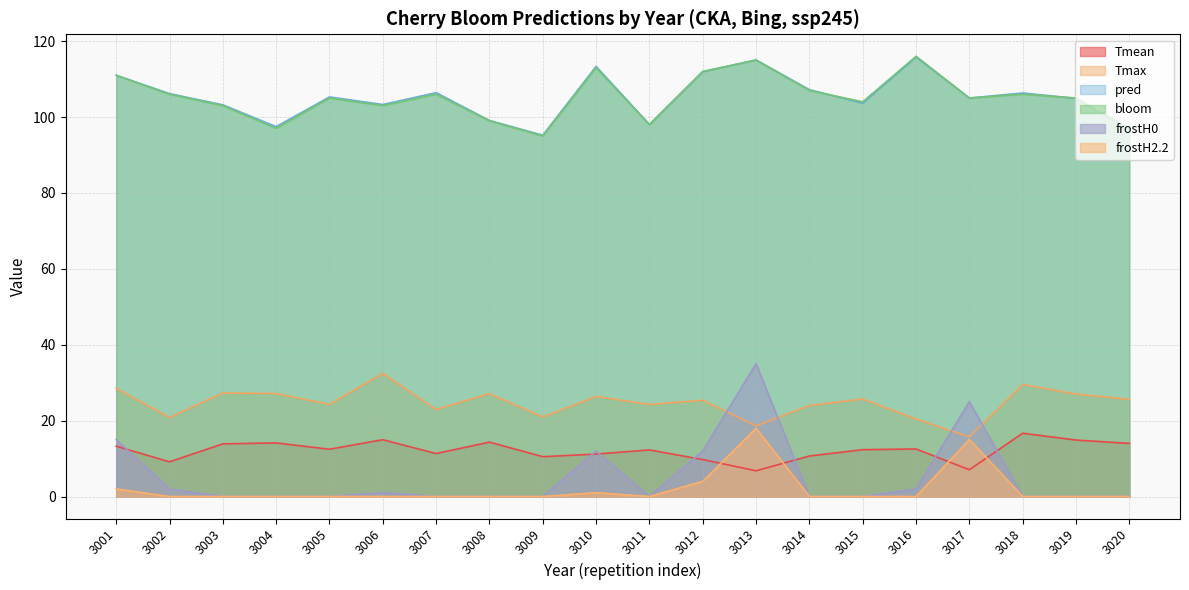

What is the spread (max minus min) of values at 3007?

106.4